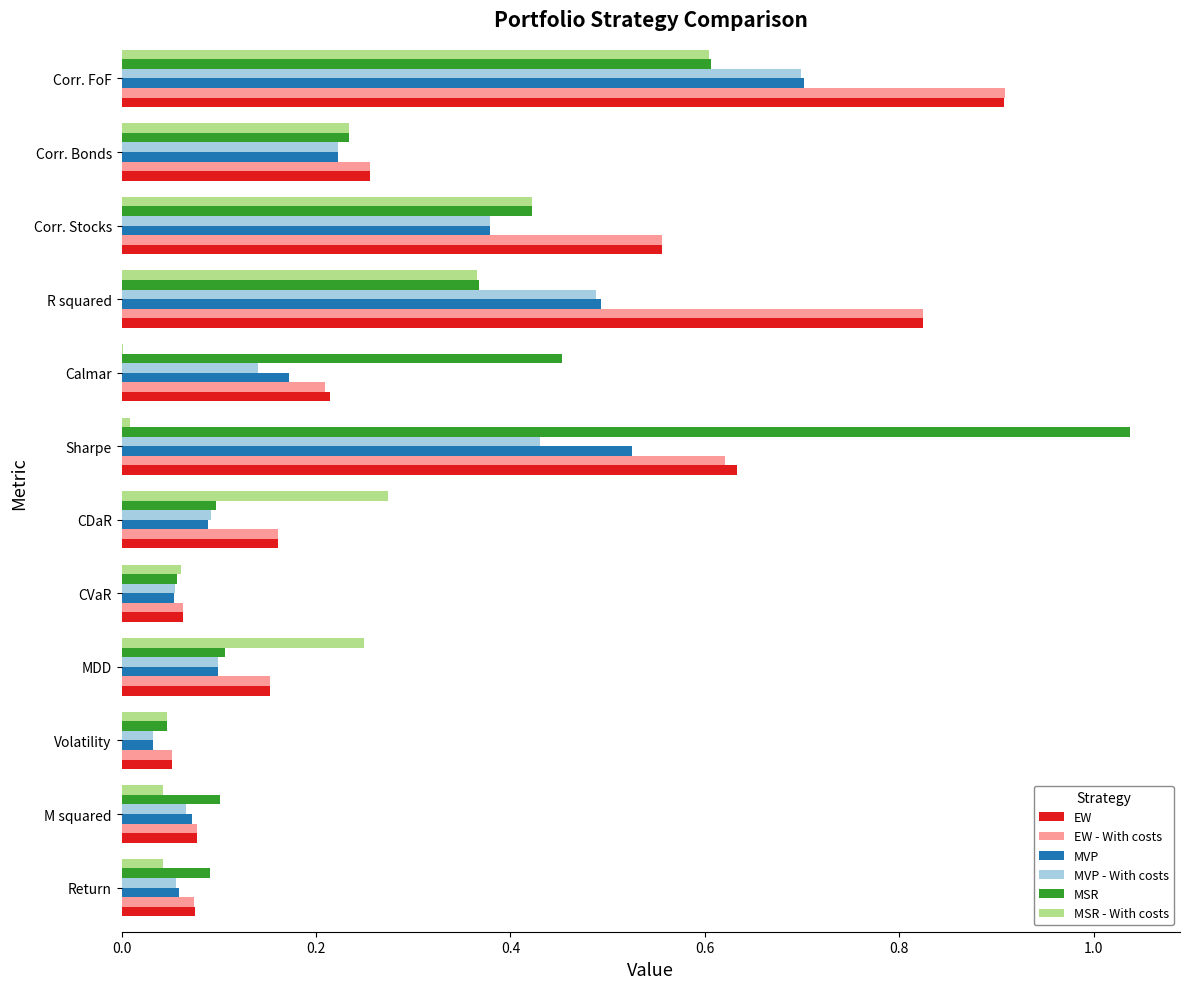

Is the value of MSR at Corr. Stocks greater than the value of EW at Corr. Stocks?

No